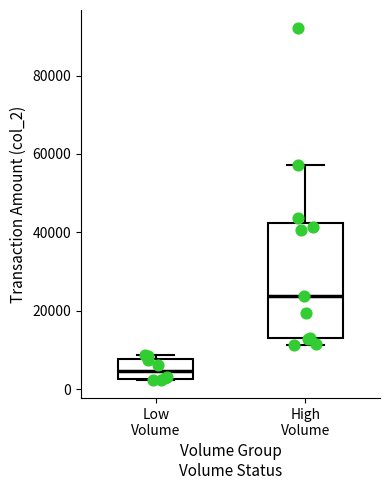

Which box's median line is the highest?

High Volume